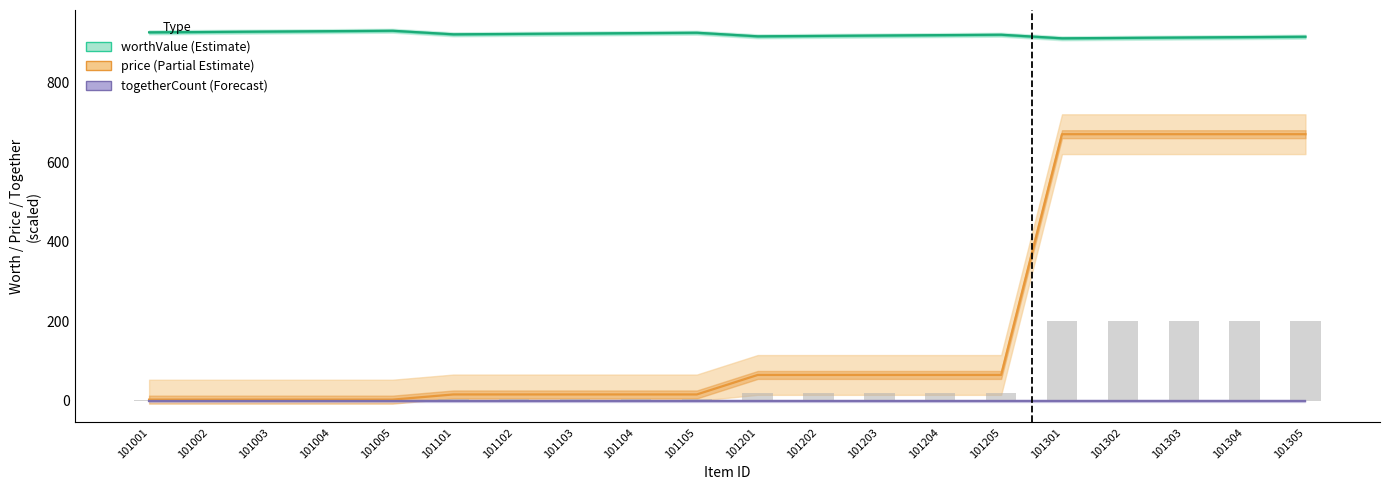

Which series has the largest total across all categories?

worthValue